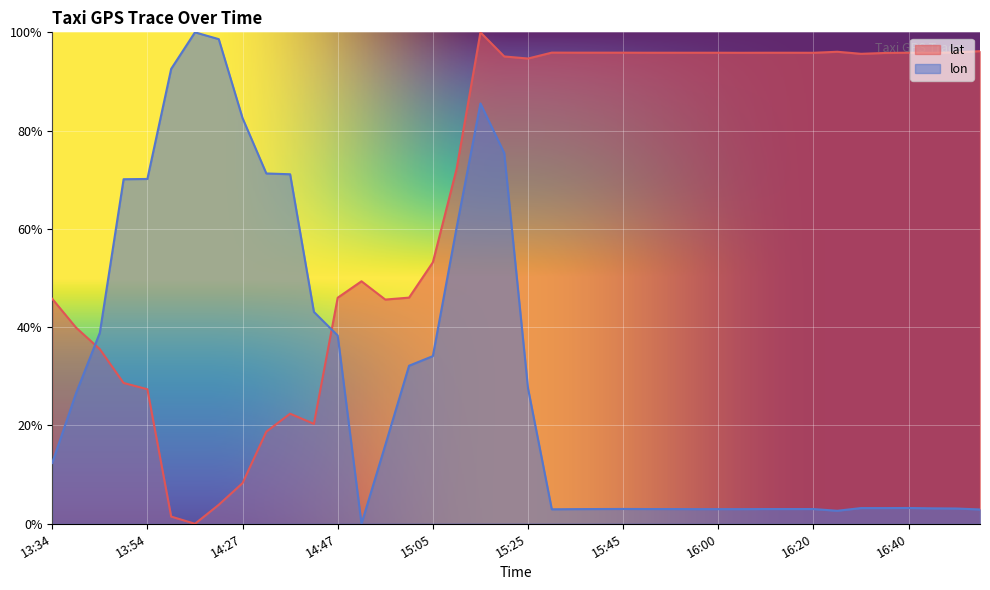

Does the chart display data point markers on the line(s)?

No